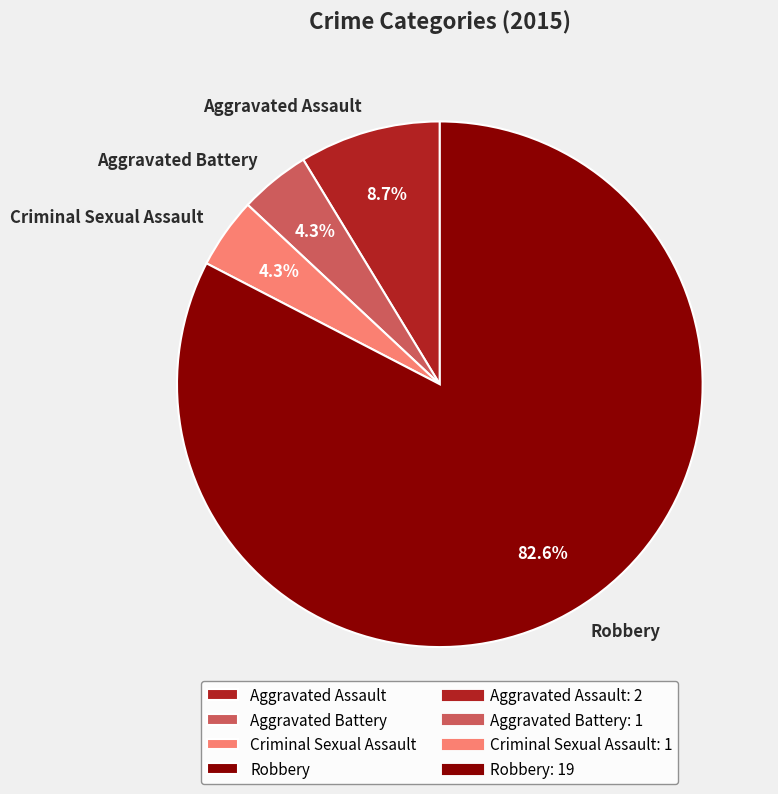

To the nearest percent, what portion does Criminal Sexual Assault represent?

4%